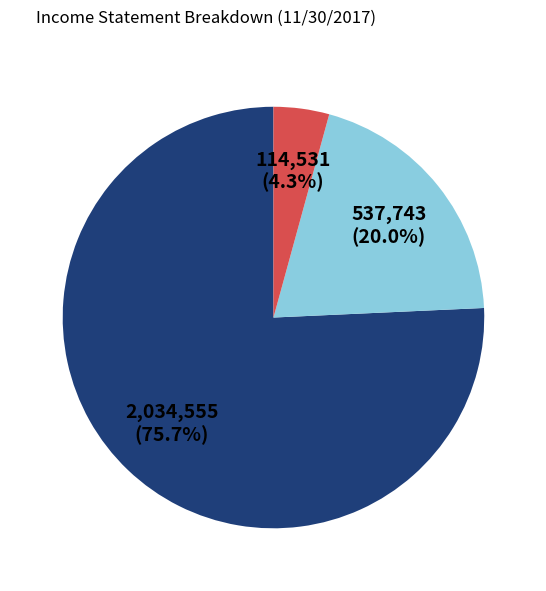

Is there any slice that represents more than half of the pie?

Yes